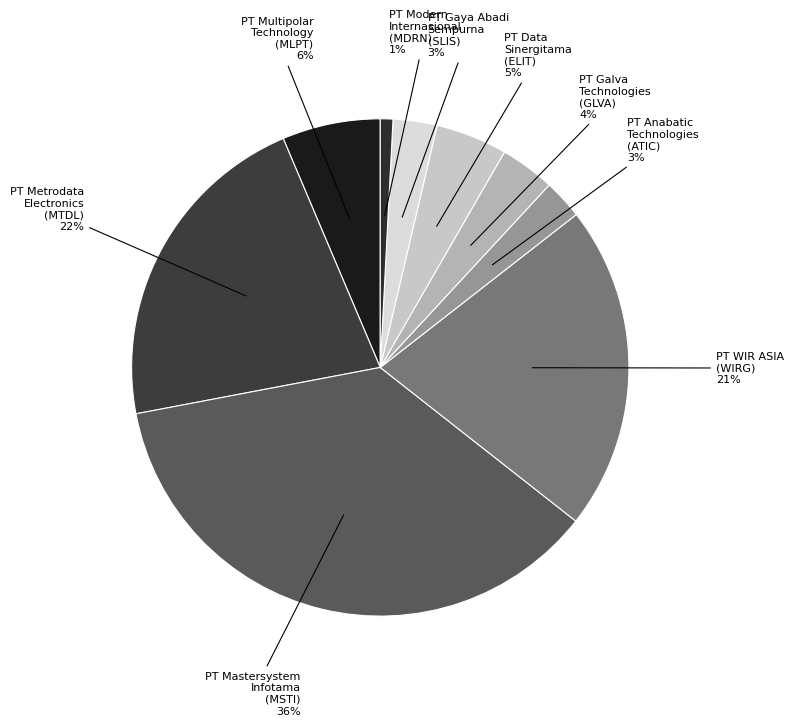

How many slices are in this pie chart?

9